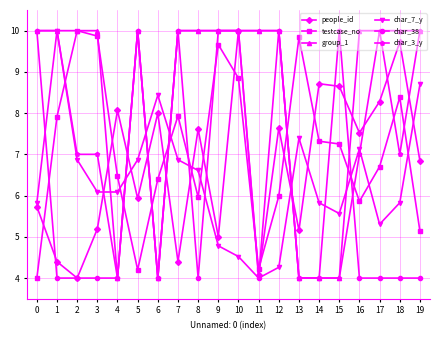

How many char_38 values are between 4 and 10?

20